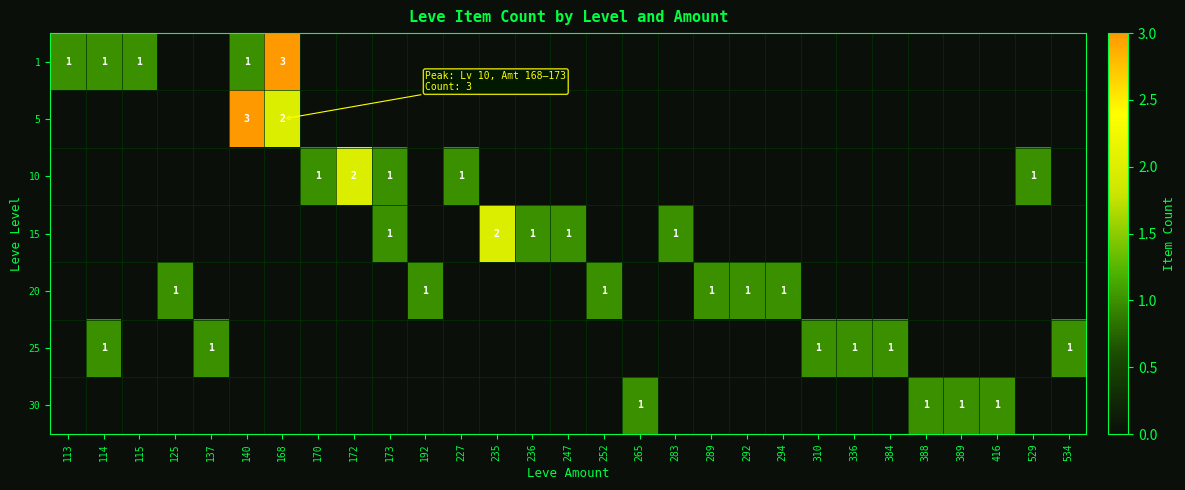

What is the difference between the second highest and second lowest values in the 20 series?

1